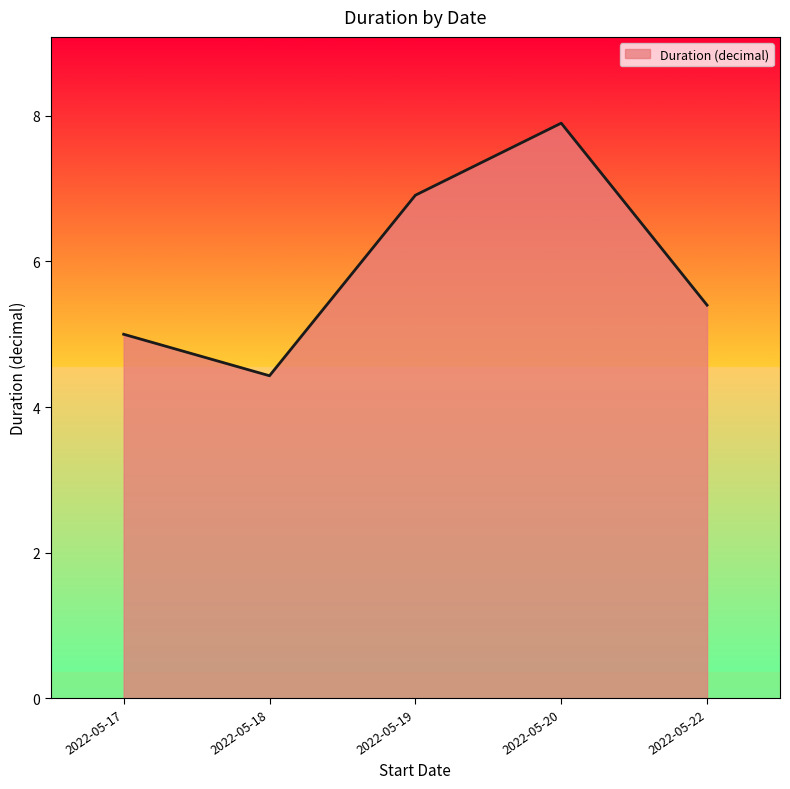

At which label is the value closest to 6?

2022-05-22